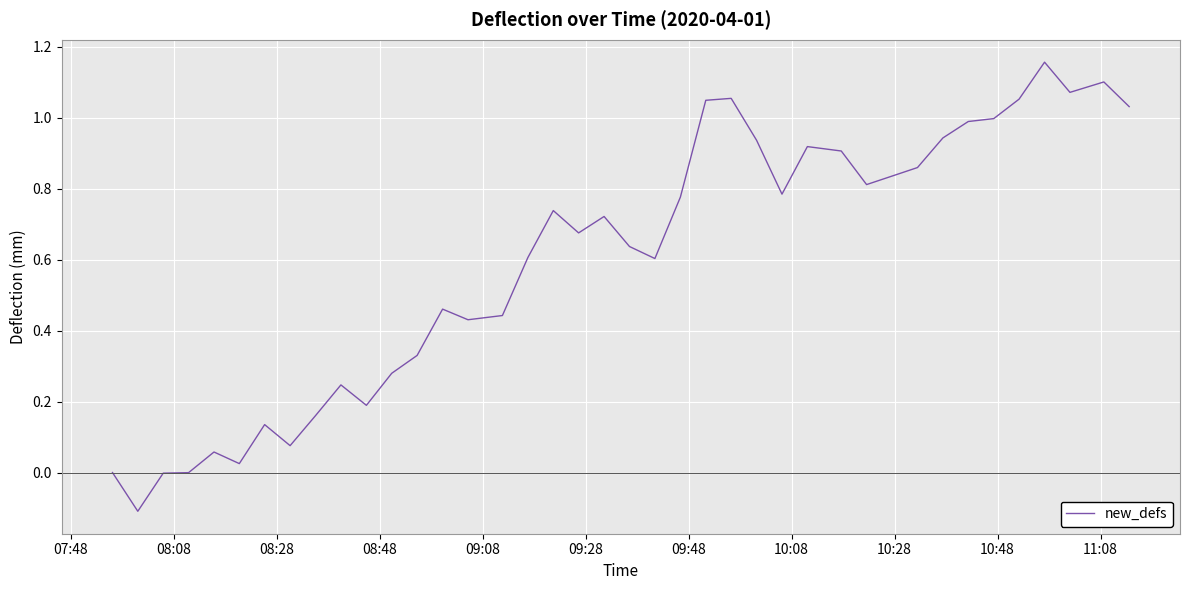

What is the difference between the maximum and minimum values?

1.3